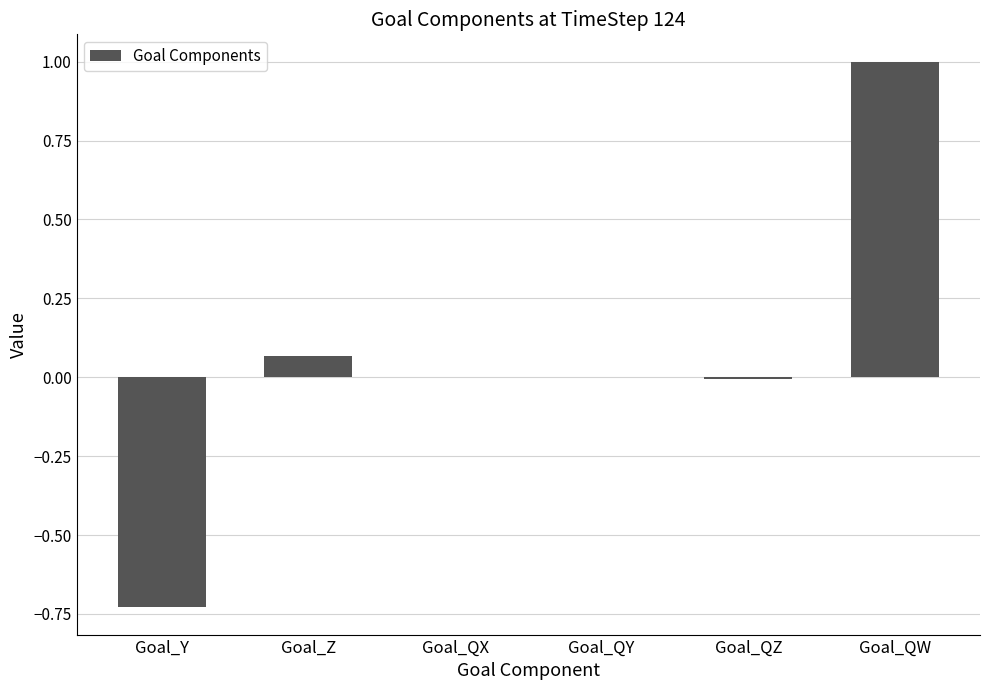

Count the number of categories in the chart.

6